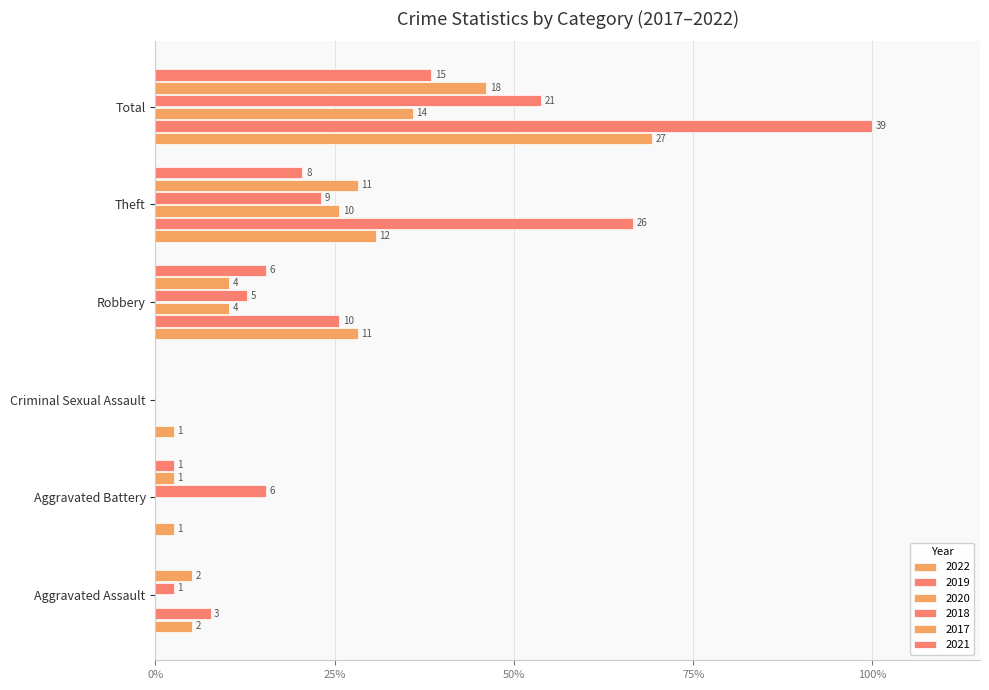

What is the label of the 4th bar from the right?

Criminal Sexual Assault